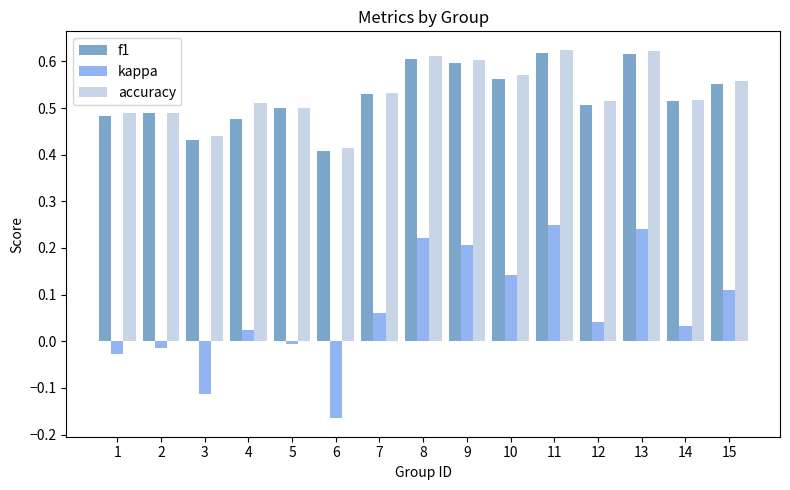

Is the value of f1 at 2 greater than the value of accuracy at 12?

No